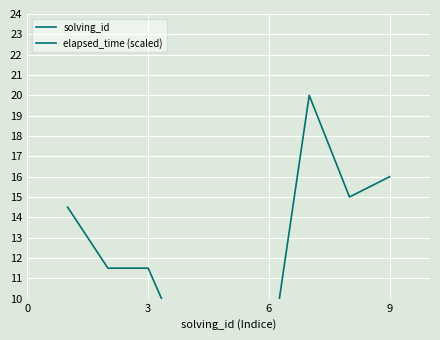

How many values in the elapsed_time (scaled) series are below 11?

3